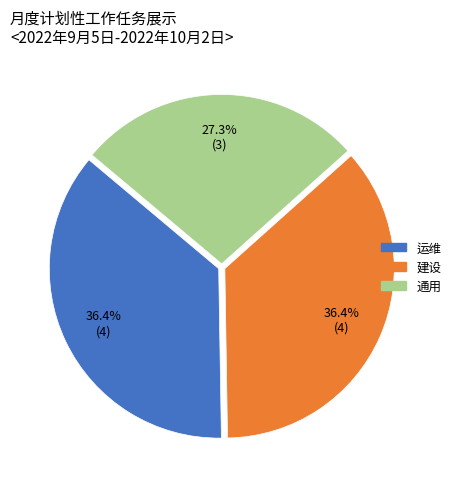

To the nearest percent, what is the difference between the 建设 and 通用 slice percentages?

9%